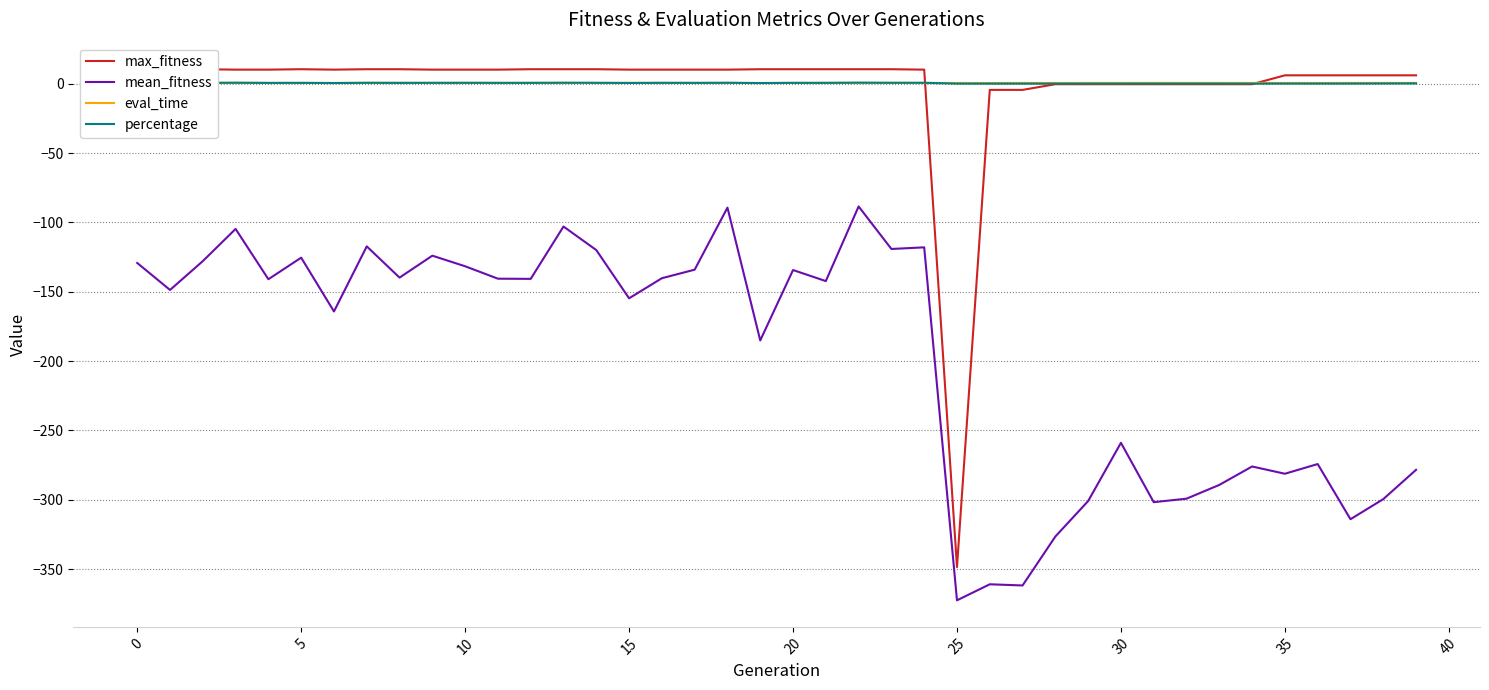

At which label is percentage closest to 0?

25